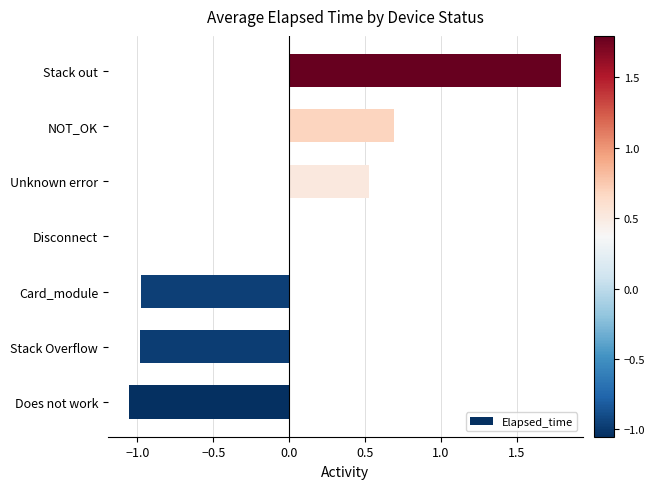

At which category does the chart reach its peak across all series?

Stack out